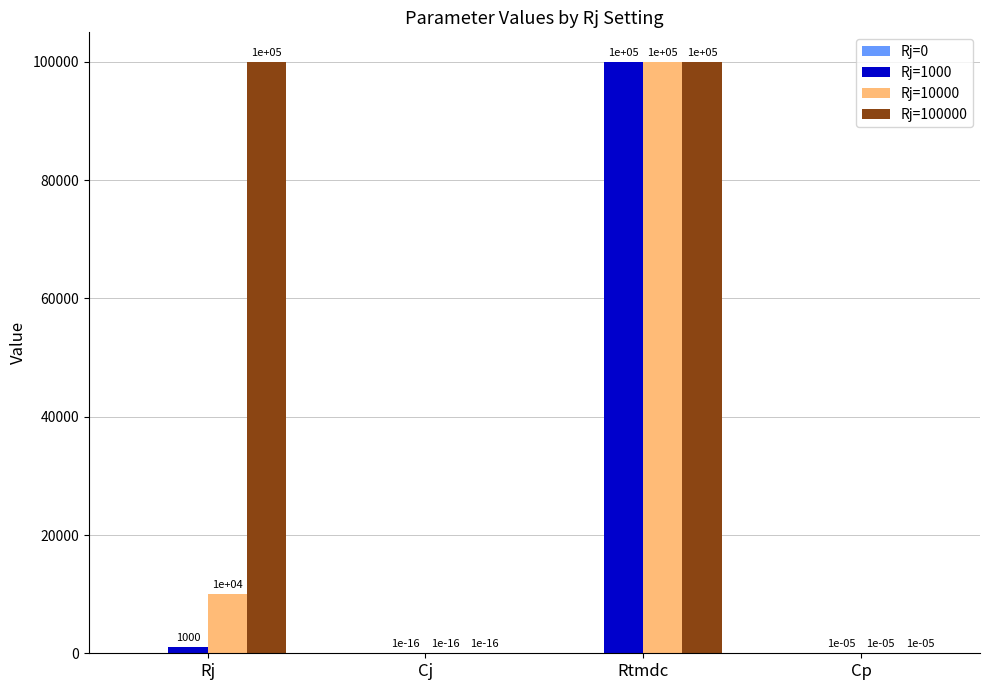

At which category is the sum across all series the highest?

Rtmdc